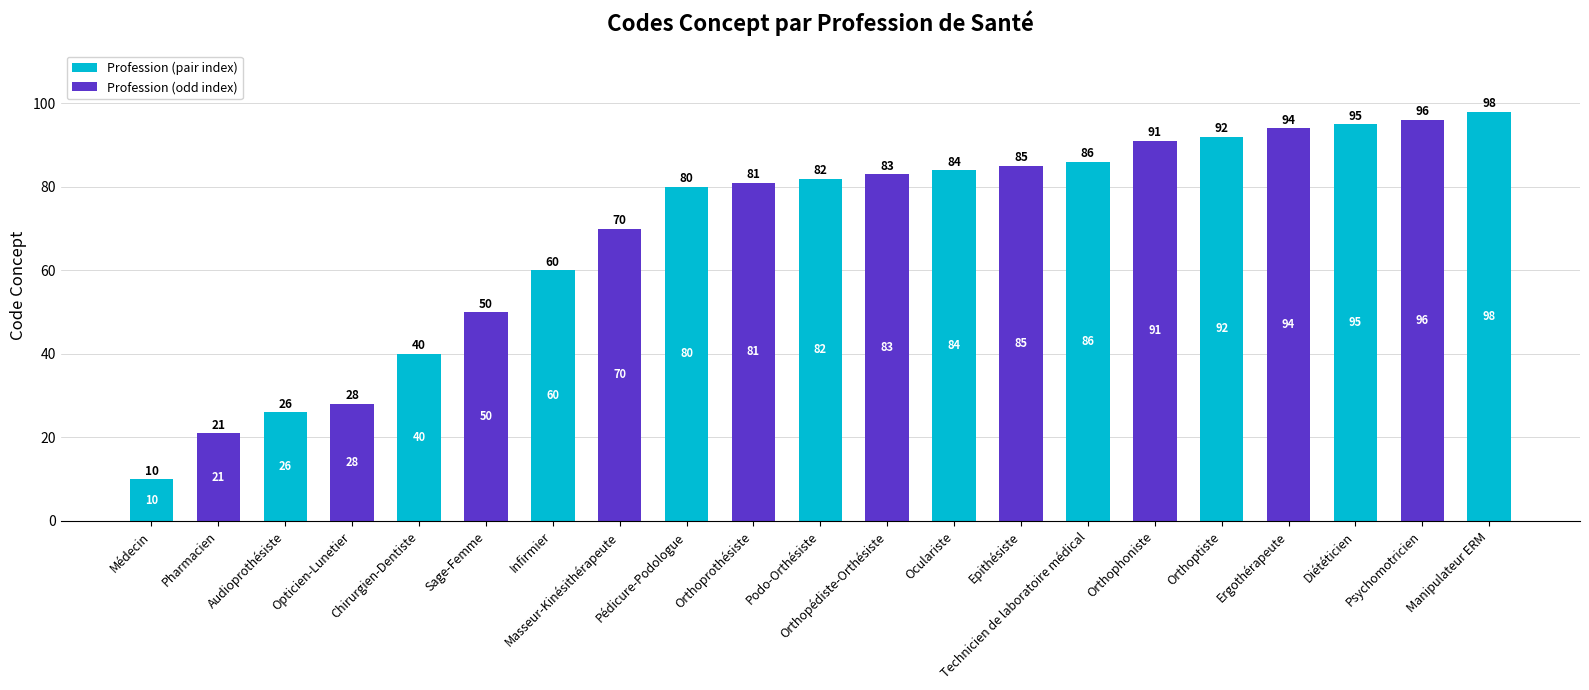

Does the chart contain any negative values?

No